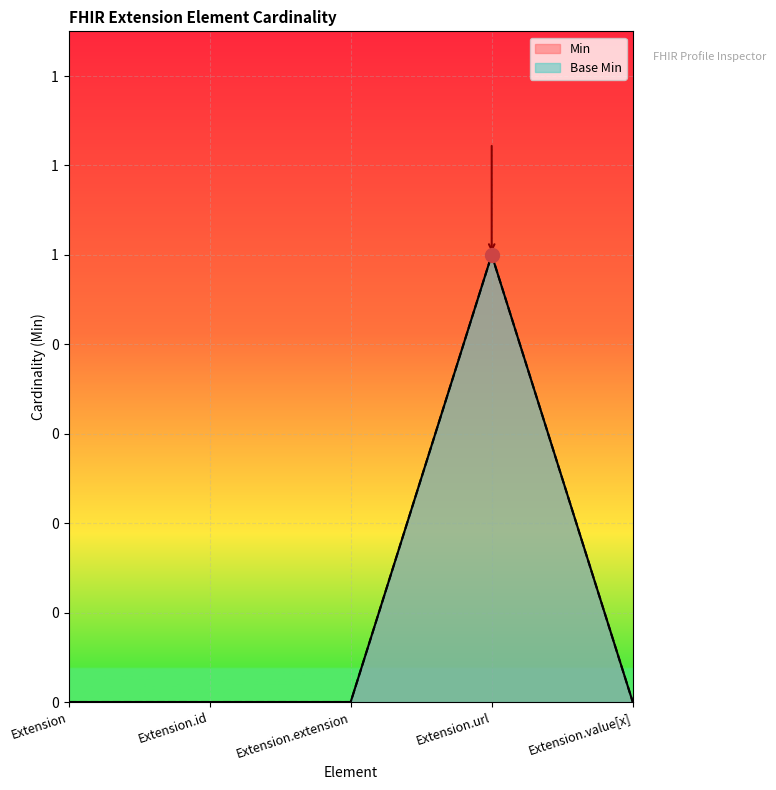

True or false: Min and Base Min cross at least once.

False